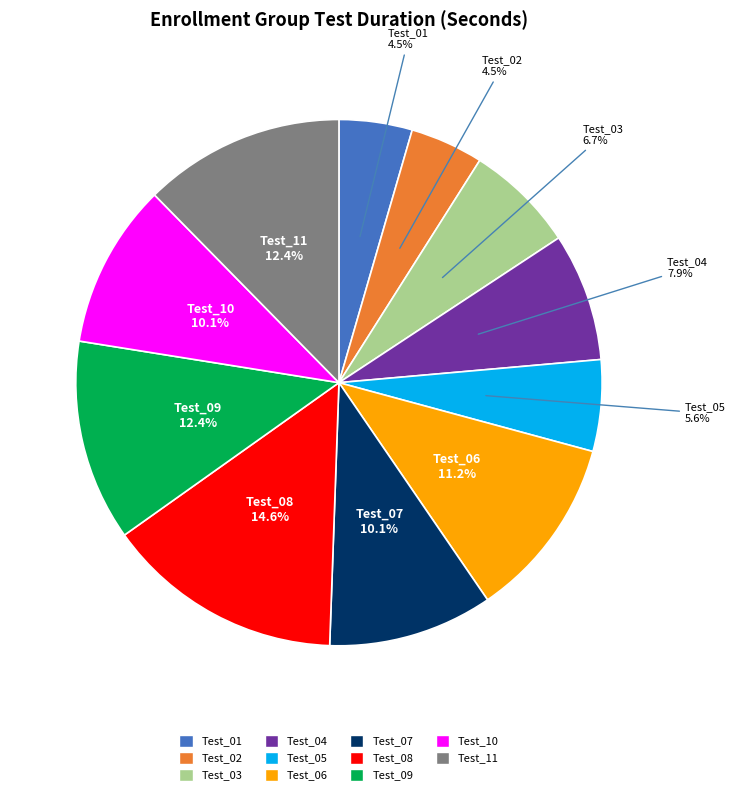

Is there a majority slice in this chart?

No